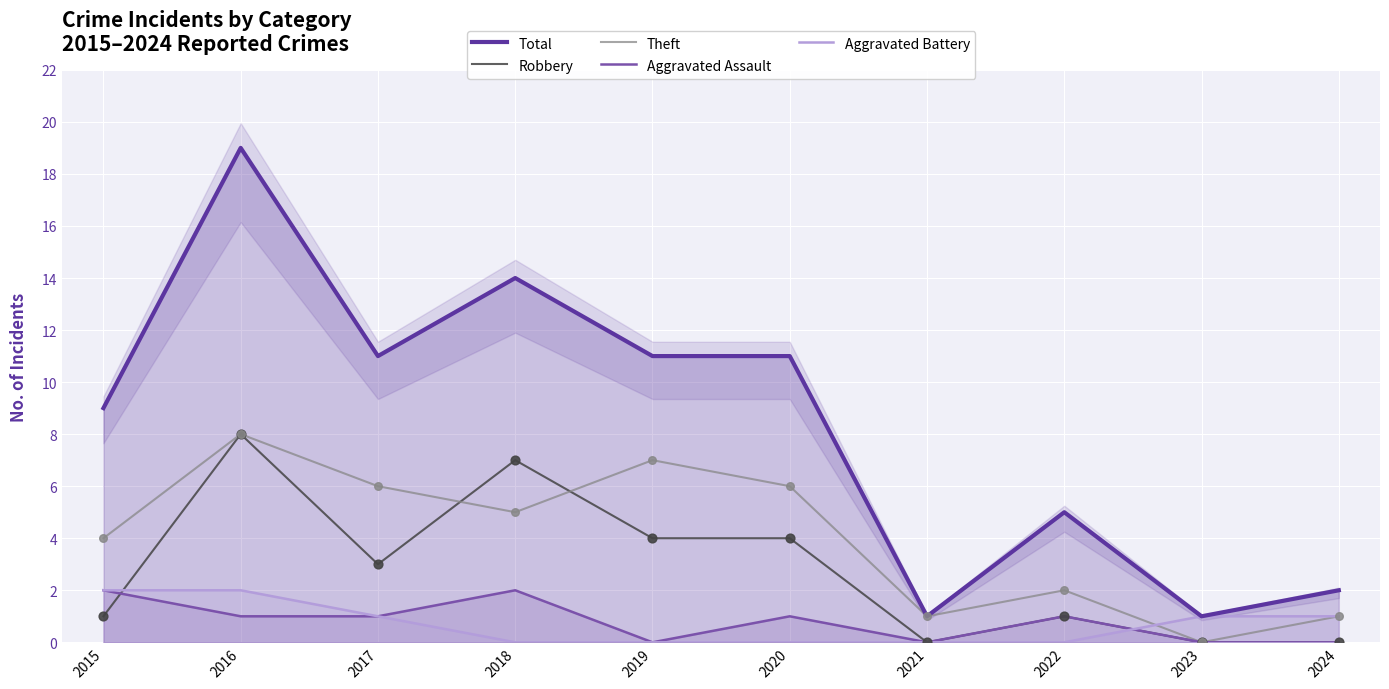

Is the value of Theft at 2023 greater than the value of Robbery at 2018?

No